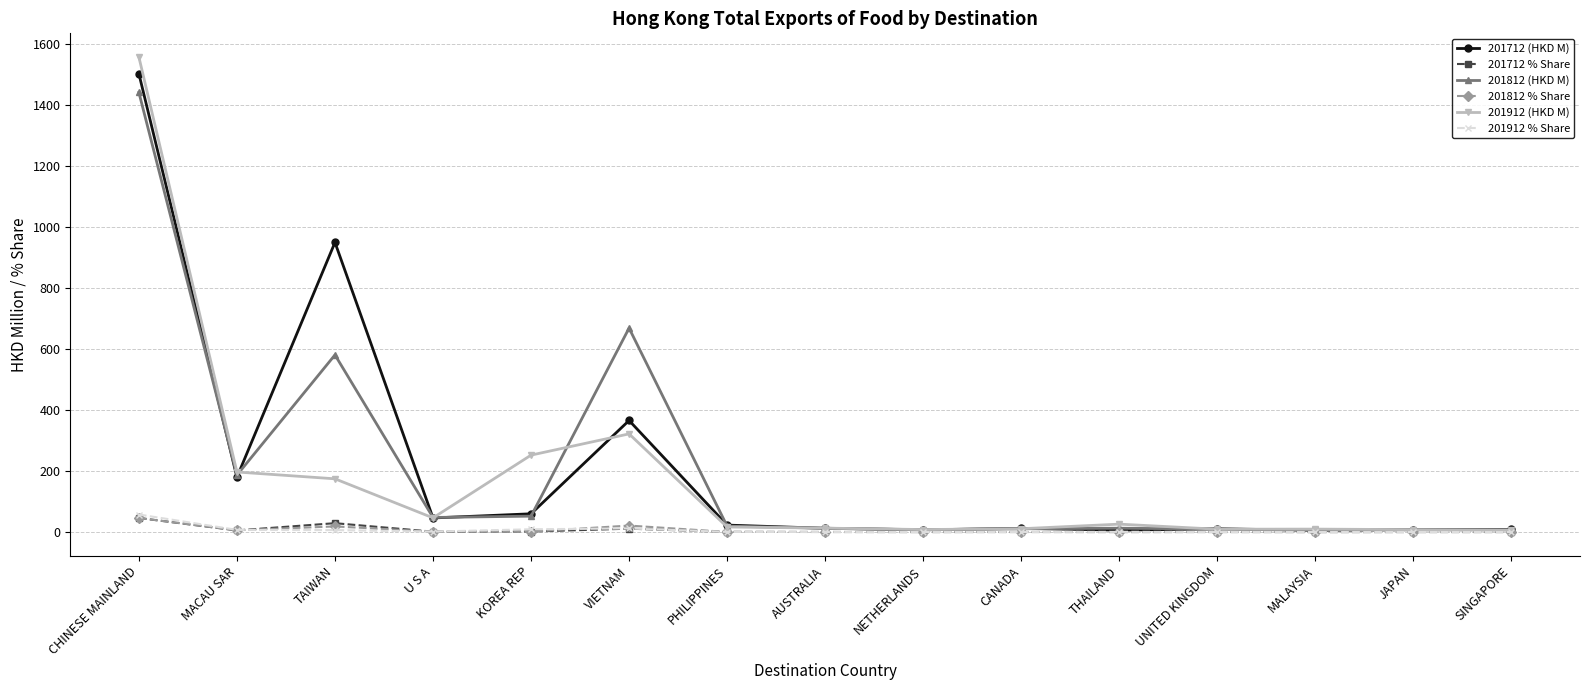

At which category does 201812 (HKD M) reach its first local peak?

TAIWAN